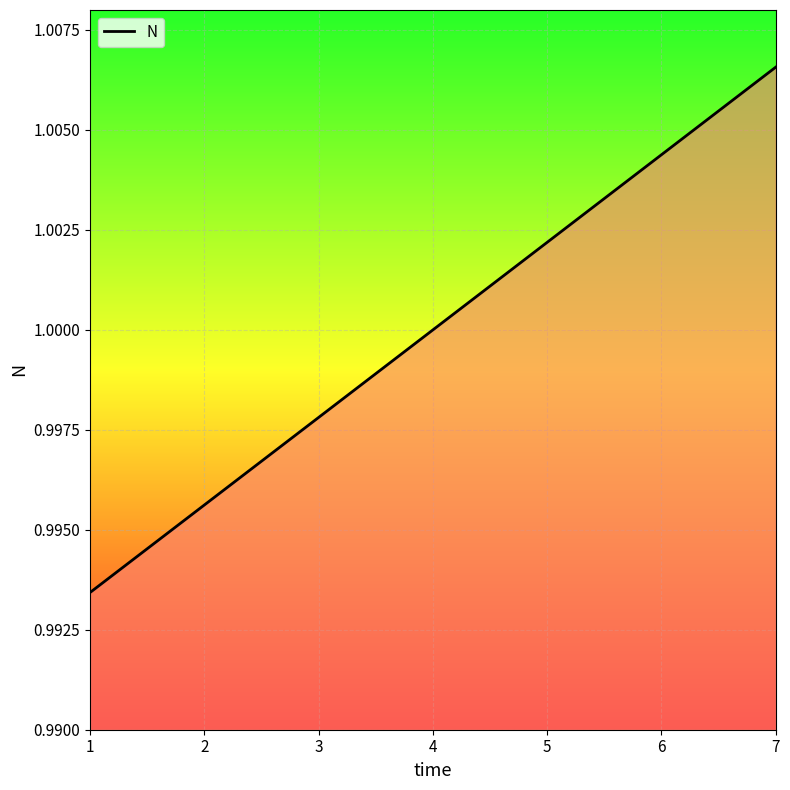

Which label corresponds to the largest value in the chart?

7